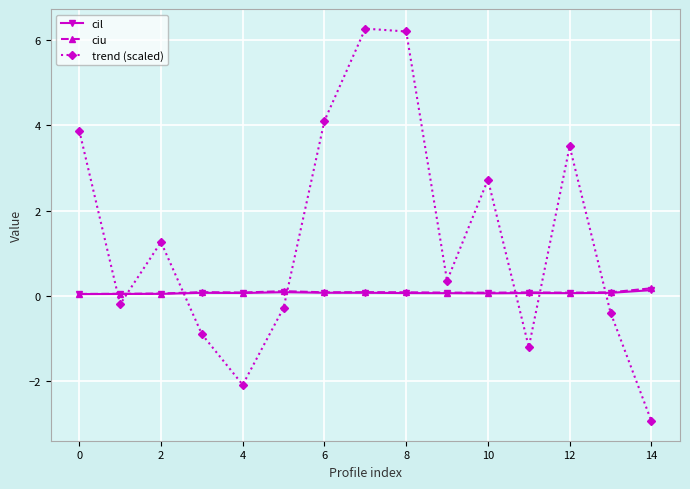

In trend (scaled), how many points are lower than both neighbors (excluding endpoints)?

4